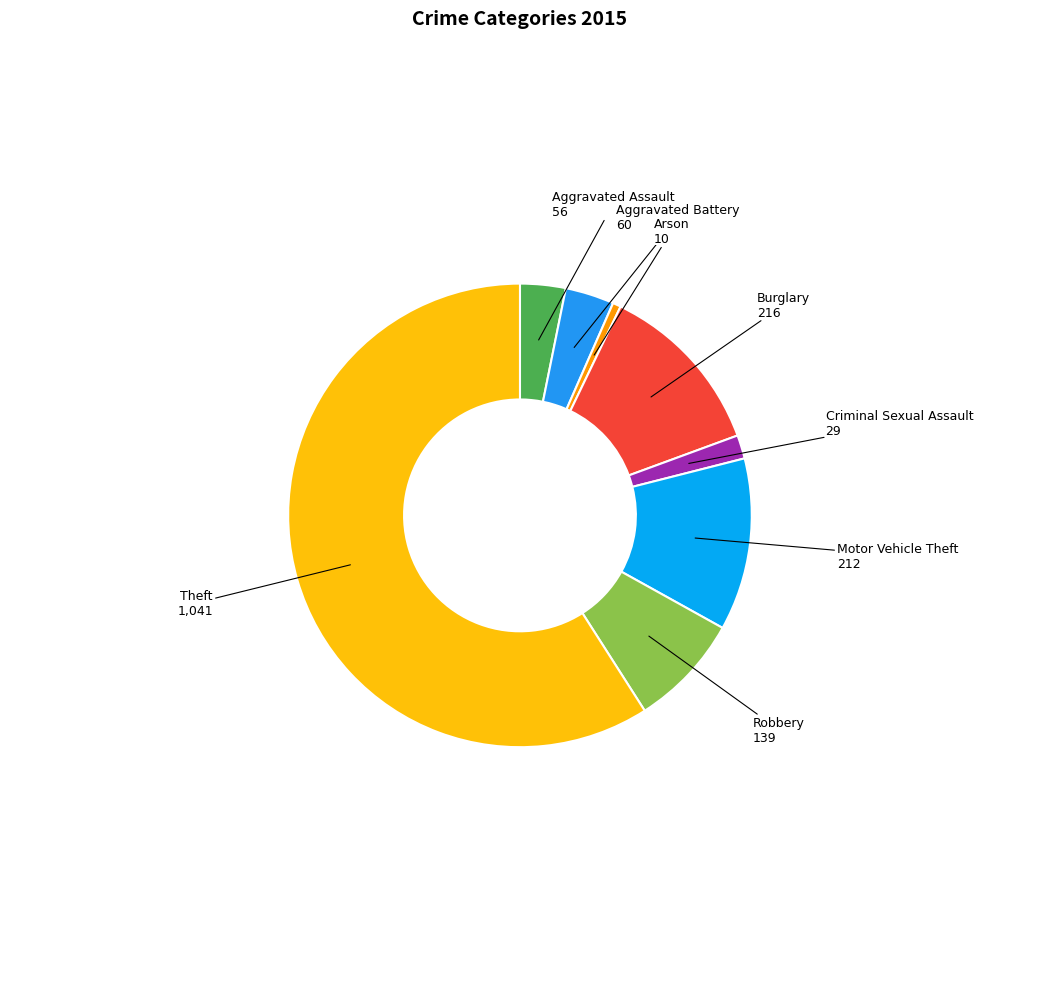

Is it true that Aggravated Assault is 3% of the pie?

True